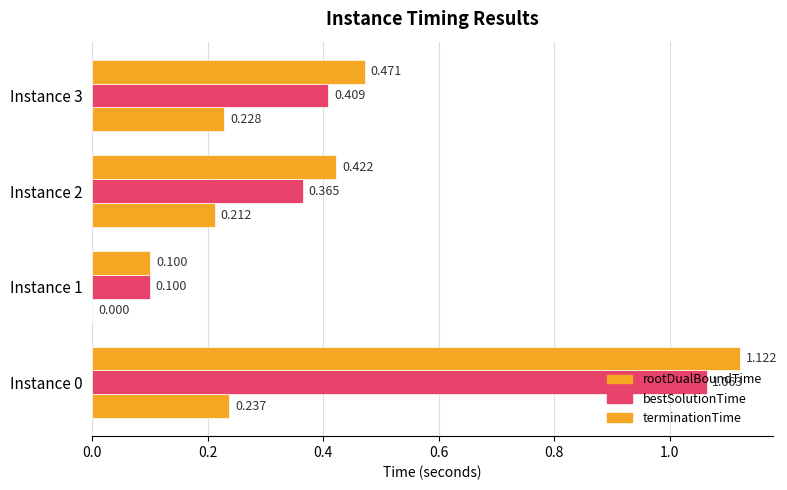

How many data points does each series have?

4